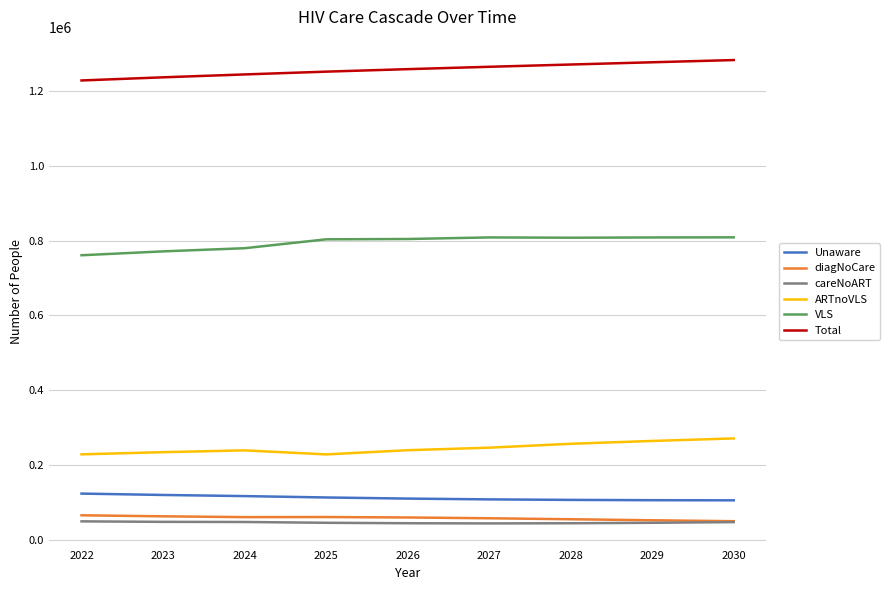

What is the maximum value for VLS?

808976